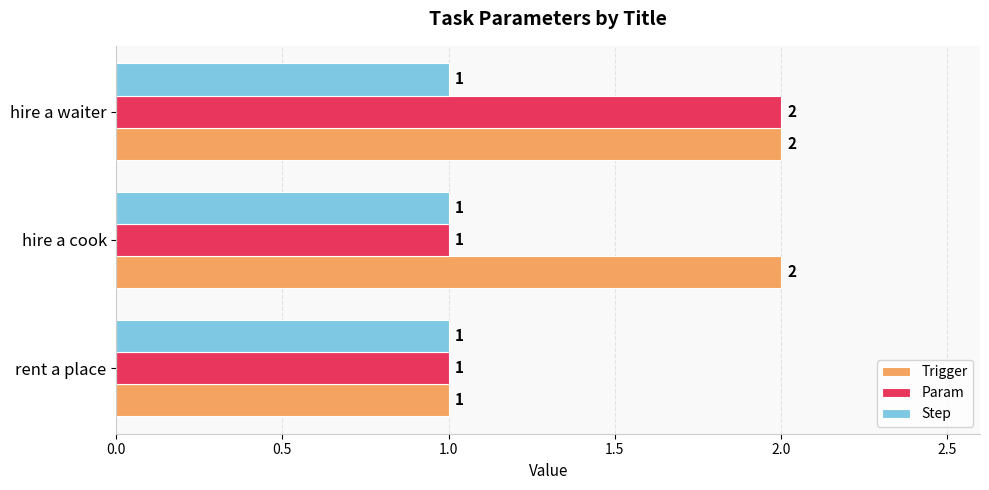

What is the sum of all Trigger values?

5